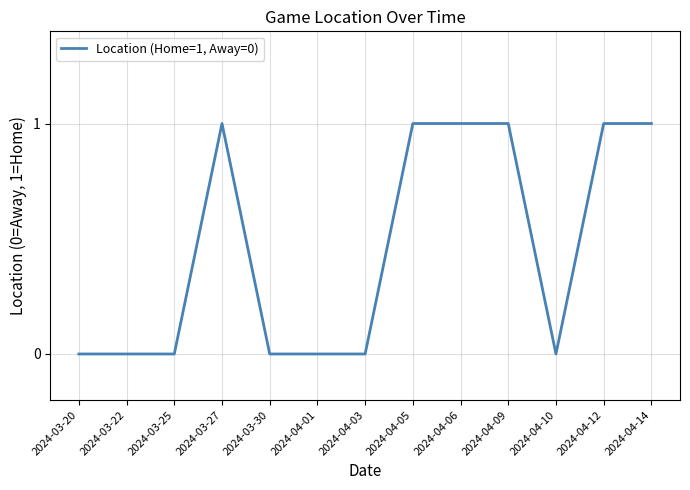

Reading left to right, what are all the values shown in this chart?

2024-03-20=0	2024-03-22=0	2024-03-25=0	2024-03-27=1	2024-03-30=0	2024-04-01=0	2024-04-03=0	2024-04-05=1	2024-04-06=1	2024-04-09=1	2024-04-10=0	2024-04-12=1	2024-04-14=1